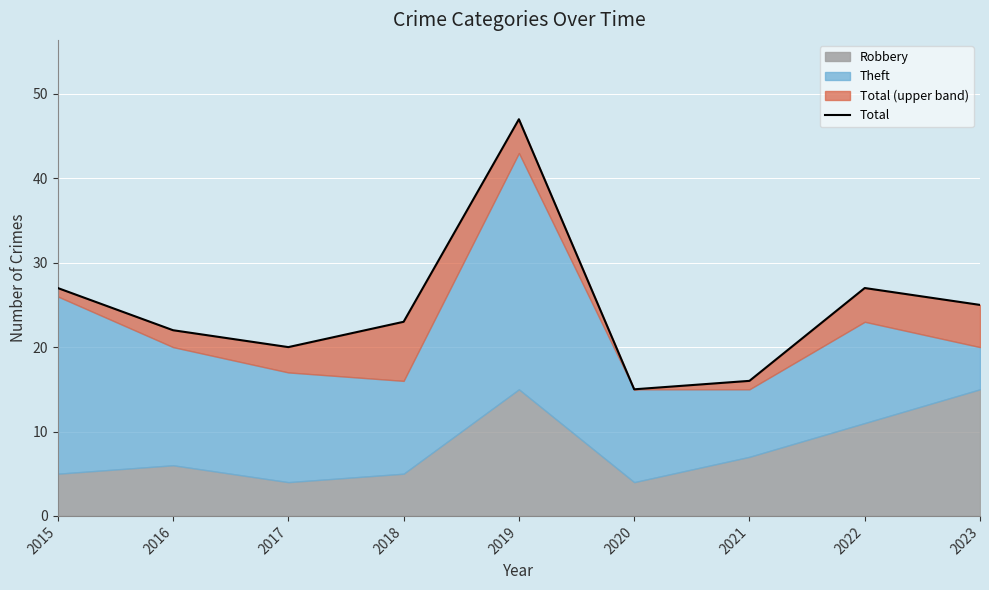

What is the ratio of the value at 2020 to the value at 2016?

0.7